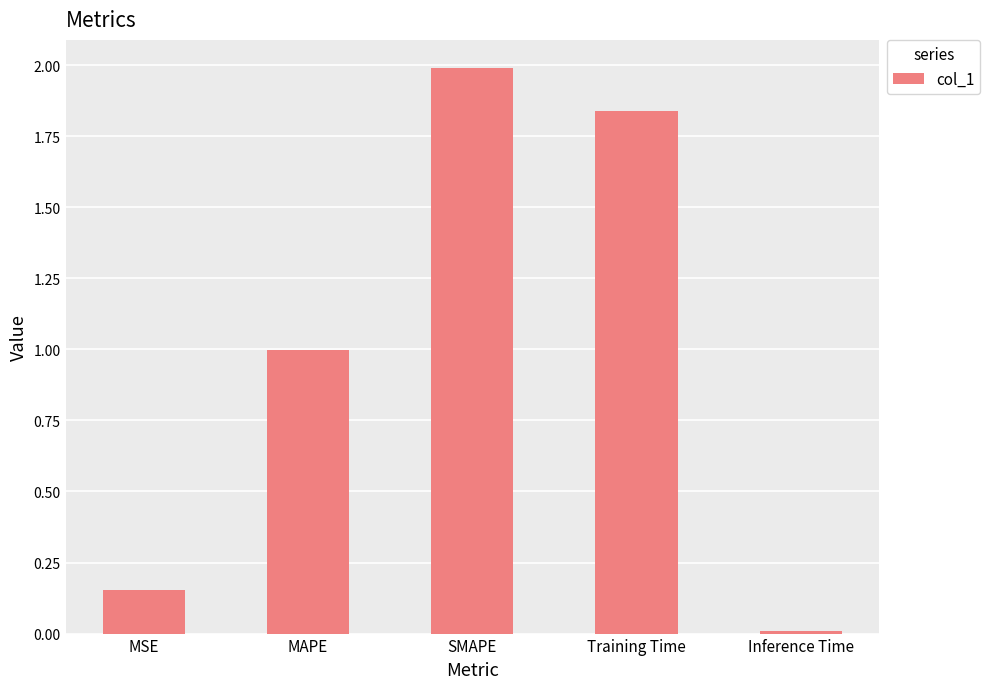

List the labels in order of value, smallest first.

Inference Time, MSE, MAPE, Training Time, SMAPE